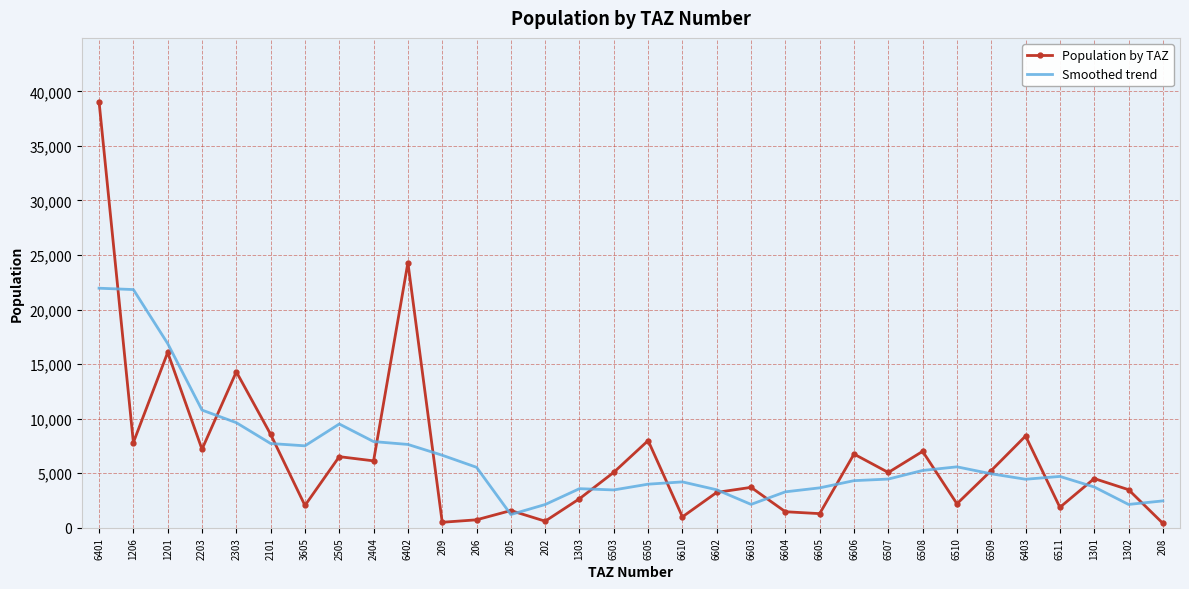

The Smoothed trend series shows 5581.0 at 6510. True or false?

True